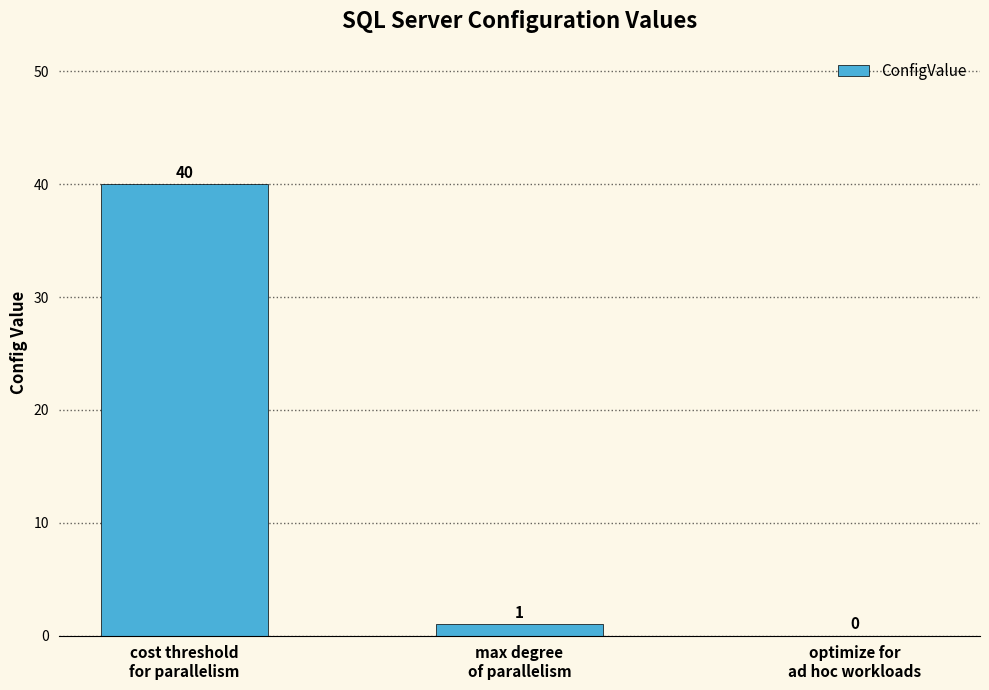

Reading left to right, list all the values displayed in this chart.

cost threshold
for parallelism=40	max degree
of parallelism=1	optimize for
ad hoc workloads=0